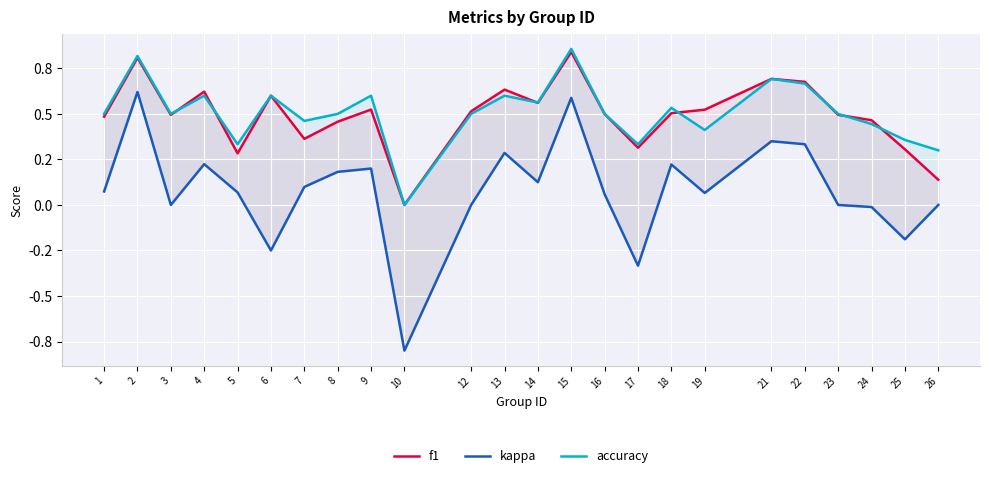

True or false: kappa has a value of 0.0 at 5.

False